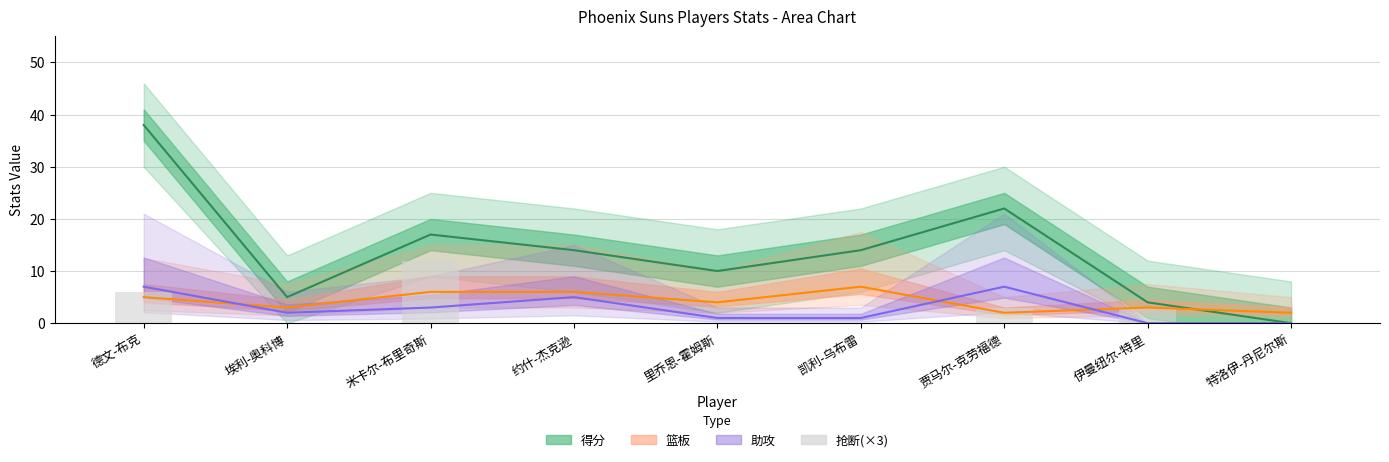

List the labels in order of 助攻 value, smallest first.

伊曼纽尔-特里, 特洛伊-丹尼尔斯, 里乔恩-霍姆斯, 凯利-乌布雷, 埃利-奥科博, 米卡尔-布里奇斯, 约什-杰克逊, 德文-布克, 贾马尔-克劳福德